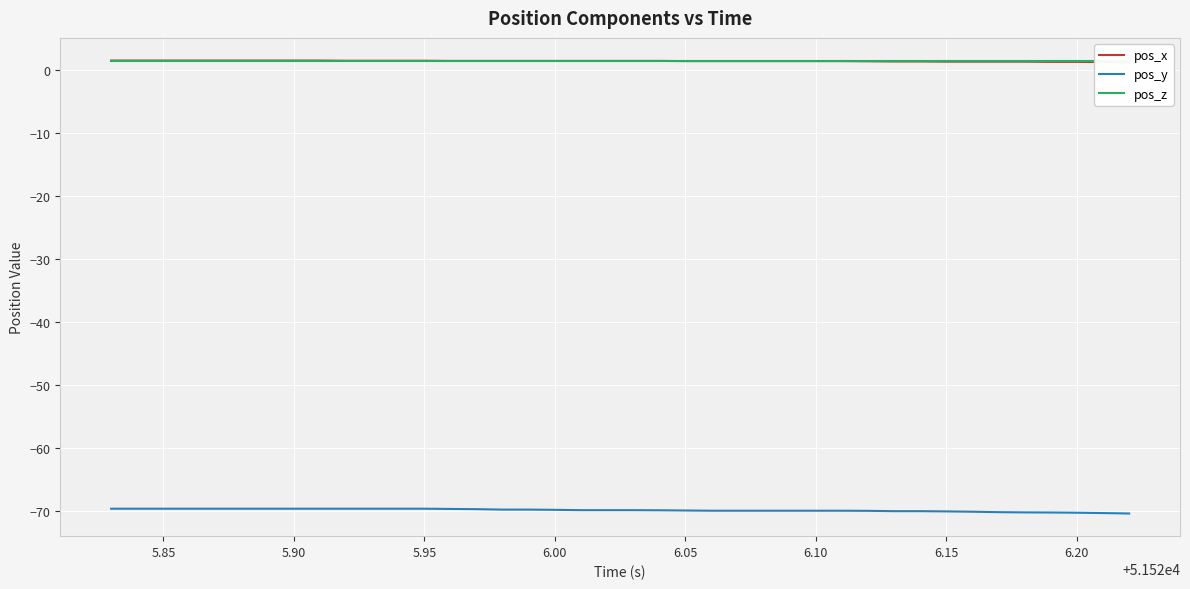

Is it true that pos_x equals 2.6 at 5.95?

False